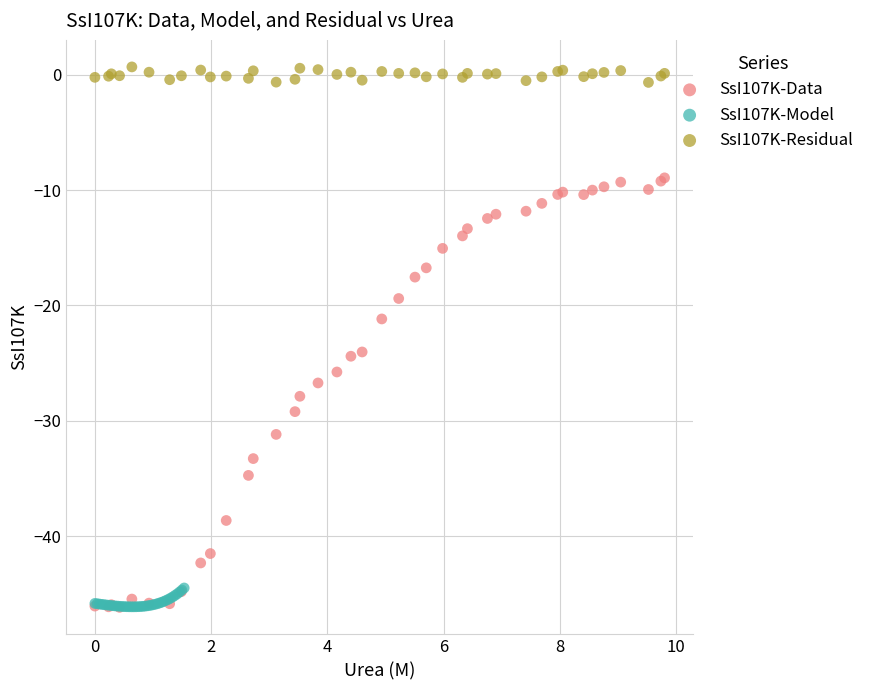

Which series reaches the maximum Y coordinate?

SsI107K-Residual